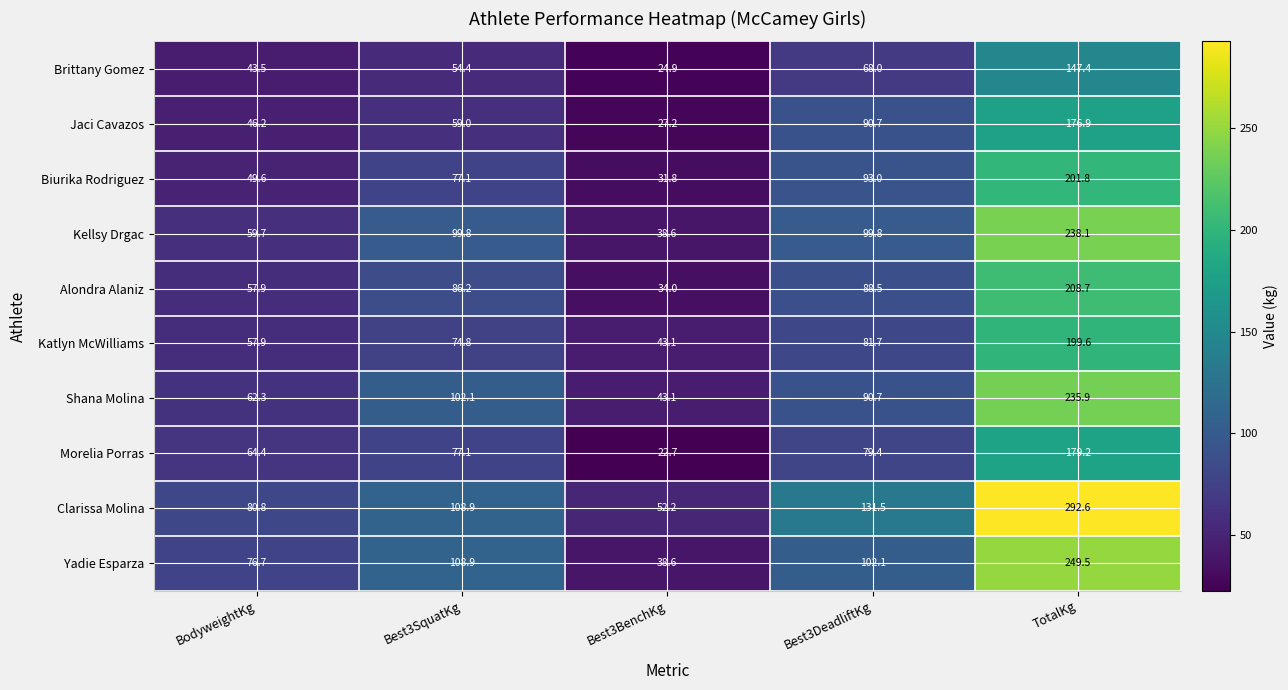

Which category has the lowest value across all series?

Best3BenchKg